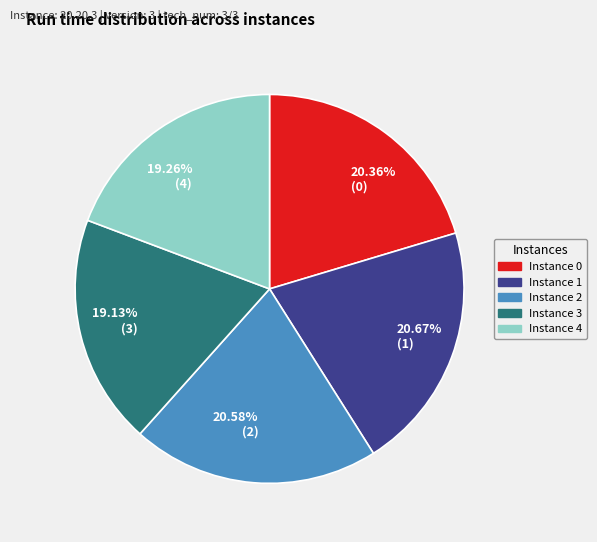

Between Instance 2 and Instance 3, which is larger?

Instance 2